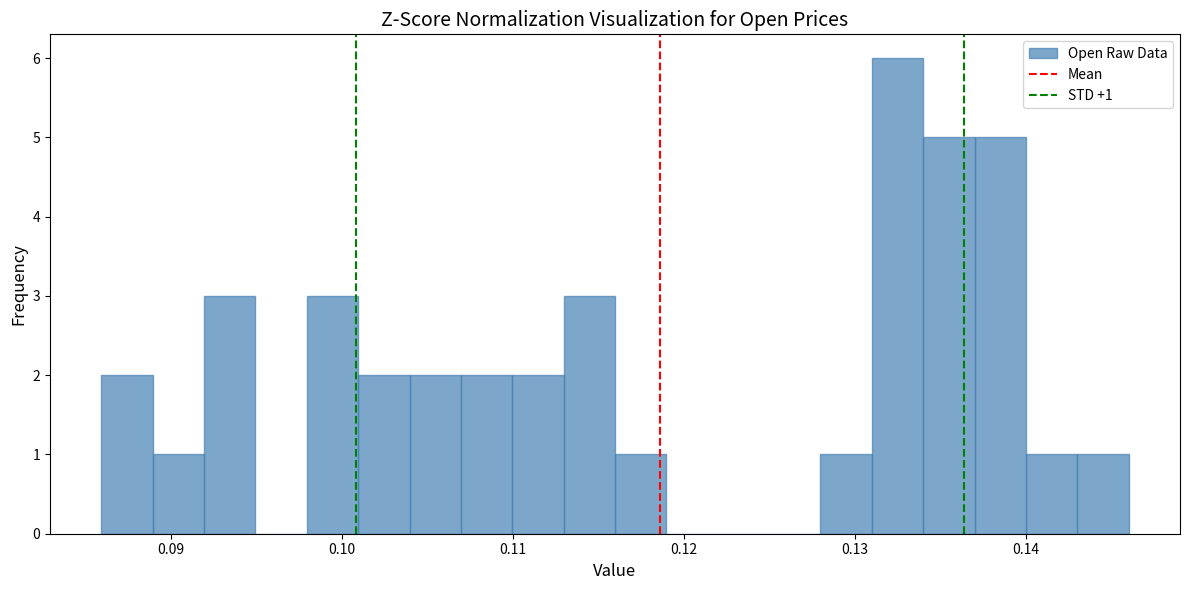

Around what value on the x-axis is the tallest bar? Give the approximate position of its centre, as read against the axis.

0.133